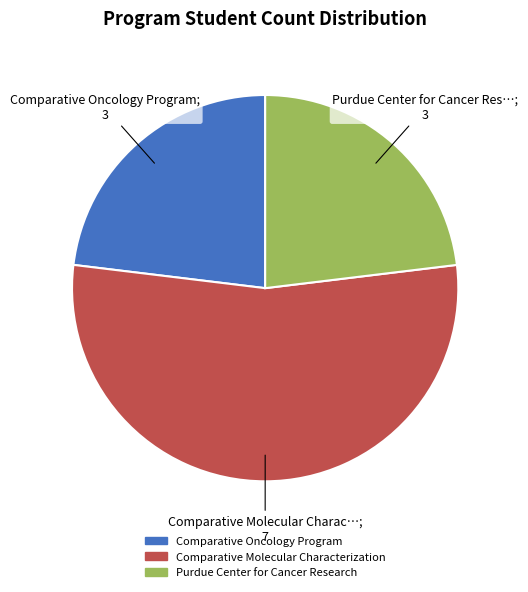

The Comparative Molecular Characterization slice represents 44% of the pie. True or false?

False